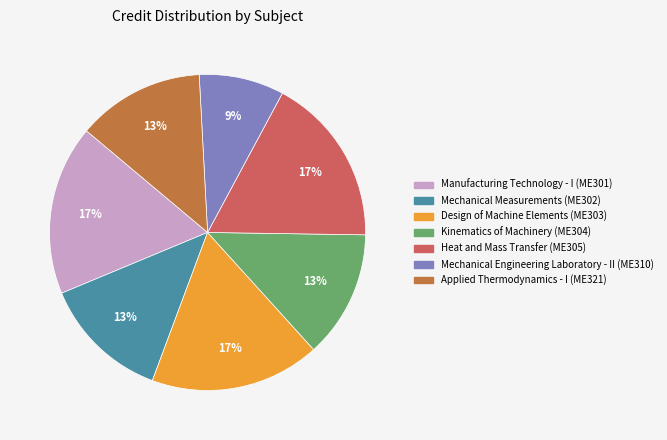

Is it true that Design of Machine Elements (ME303) is 17% of the pie?

True